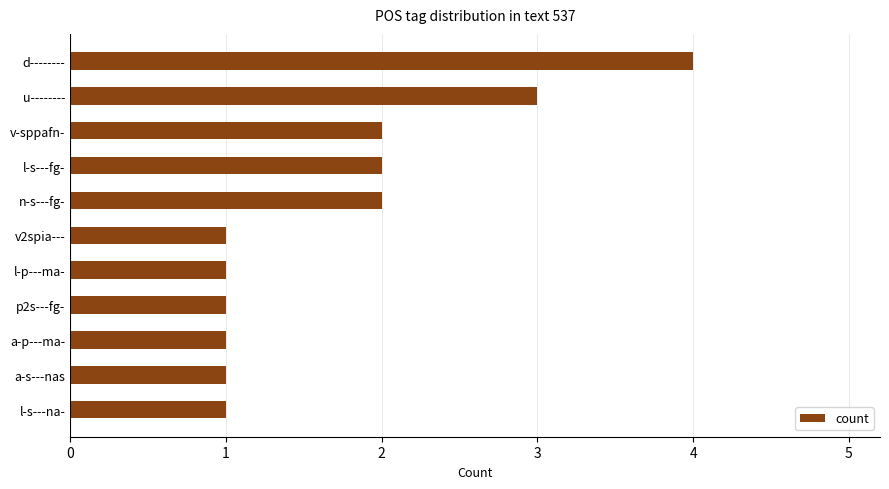

Reading bottom to top, transcribe all the data shown in this chart.

l-s---na-=1	a-s---nas=1	a-p---ma-=1	p2s---fg-=1	l-p---ma-=1	v2spia---=1	n-s---fg-=2	l-s---fg-=2	v-sppafn-=2	u--------=3	d--------=4